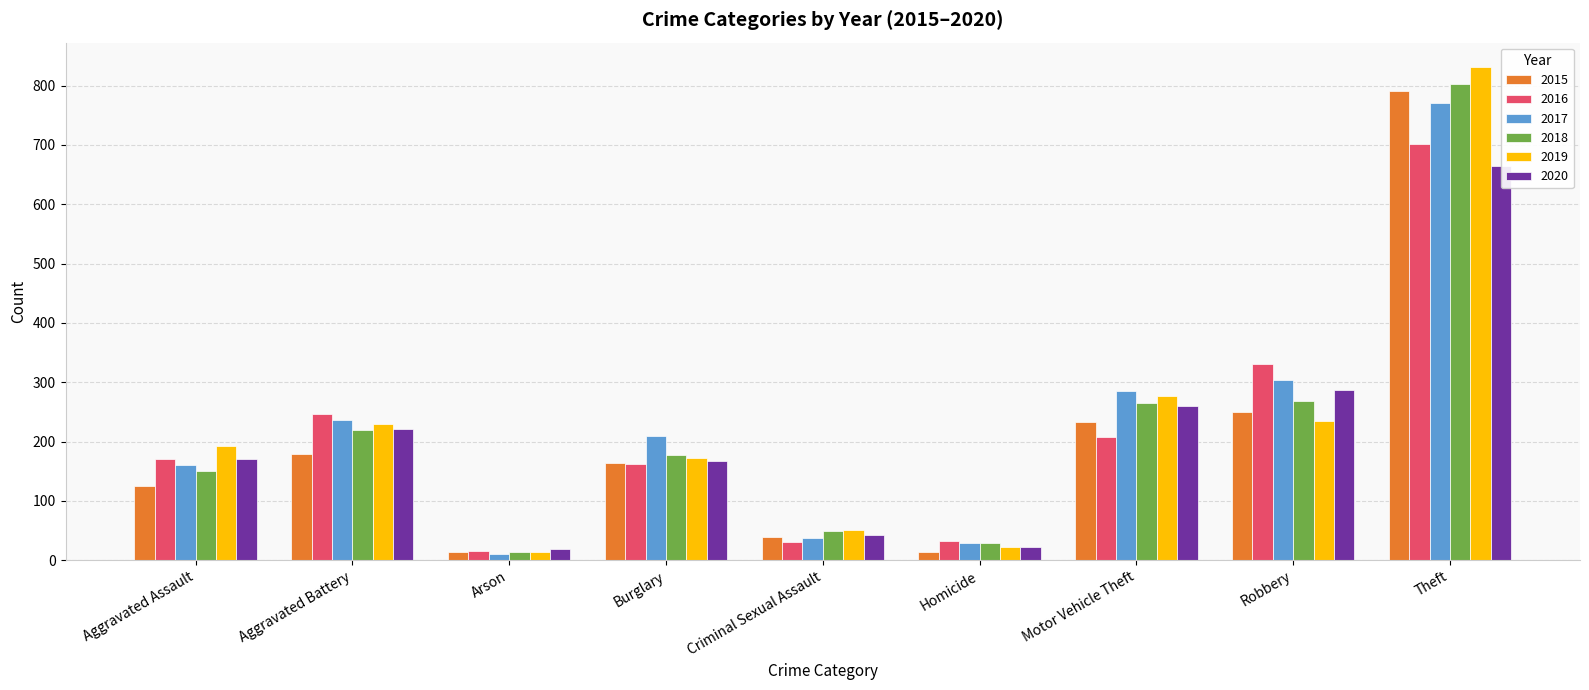

Between Burglary and Robbery, which series saw the biggest shift?

2016